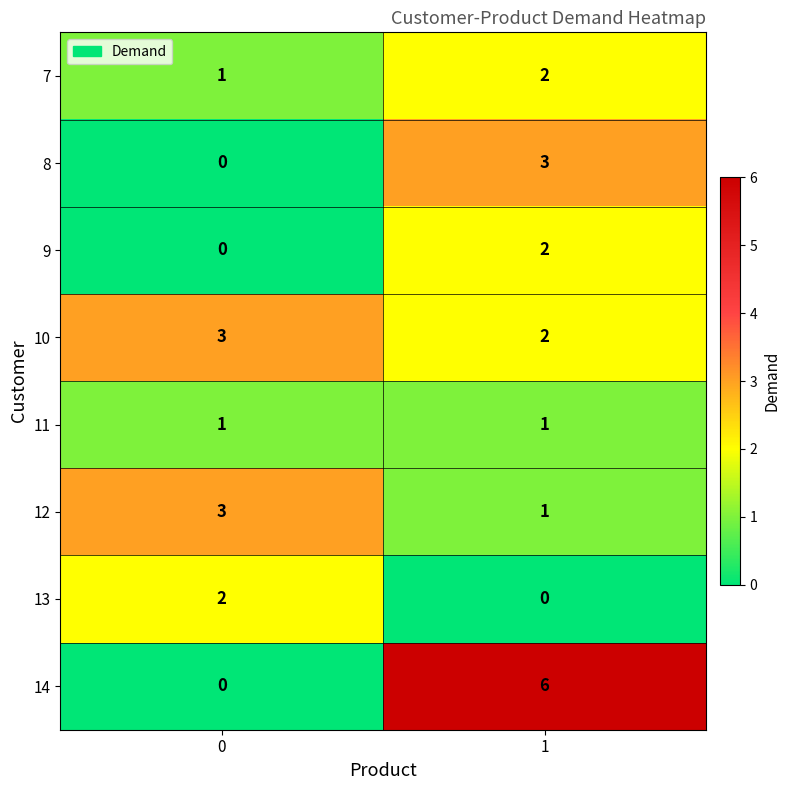

Which series has the largest total across all categories?

14